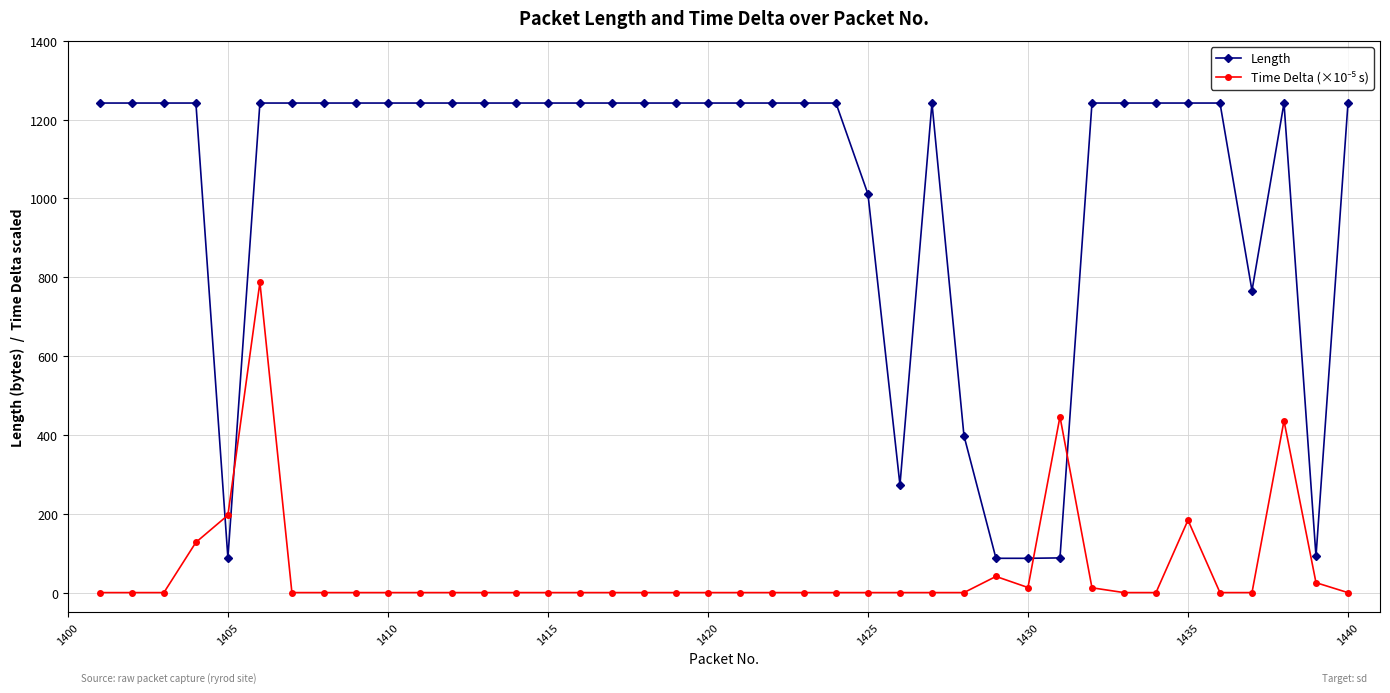

Which series has the widest spread of values?

Length